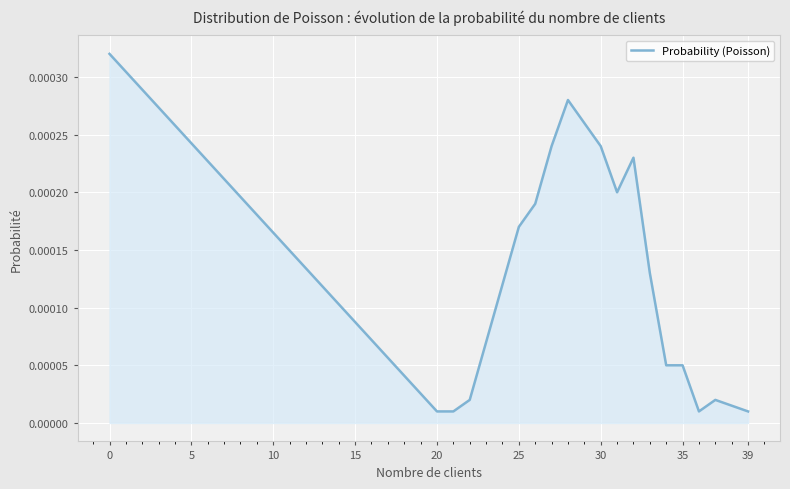

Does the chart display data point markers on the line(s)?

No